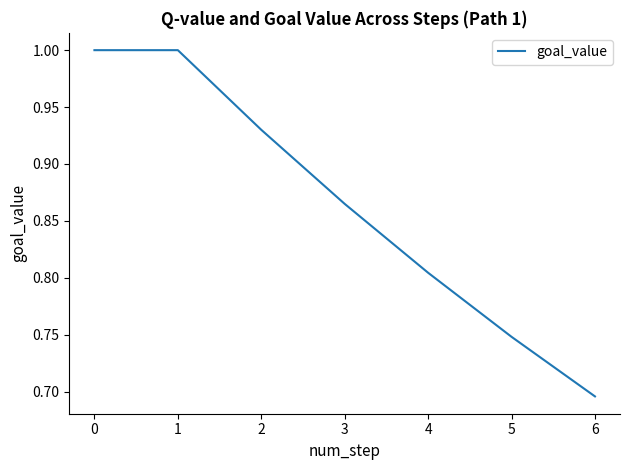

What is the sum of all values?

6.0